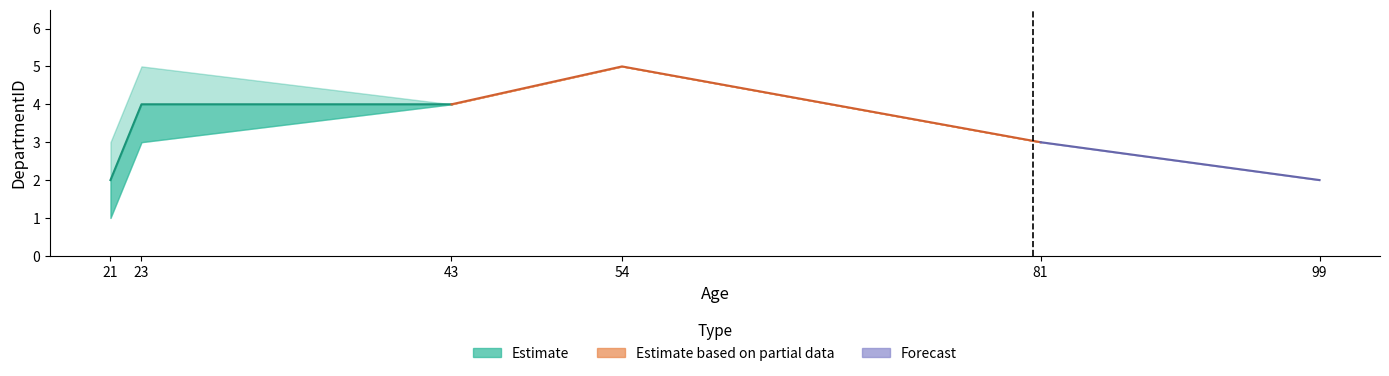

What is the sum of all Estimate values?

18